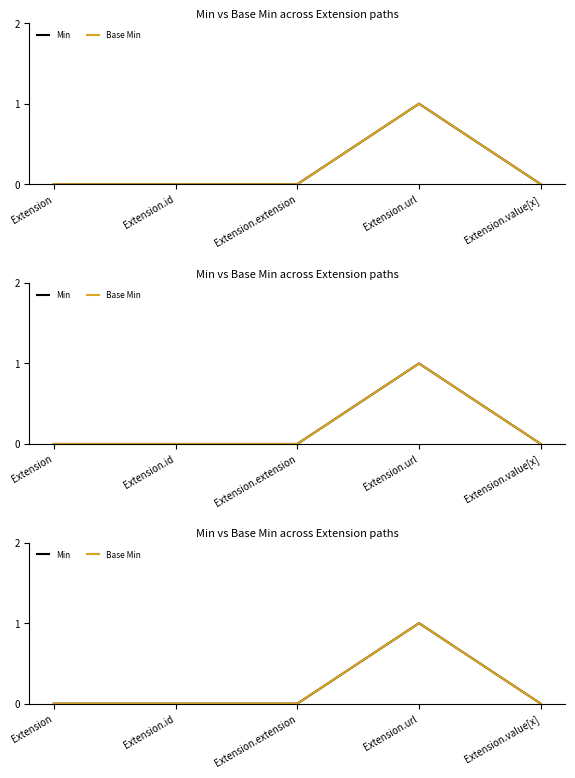

At which category is the sum across all series the highest?

Extension.url